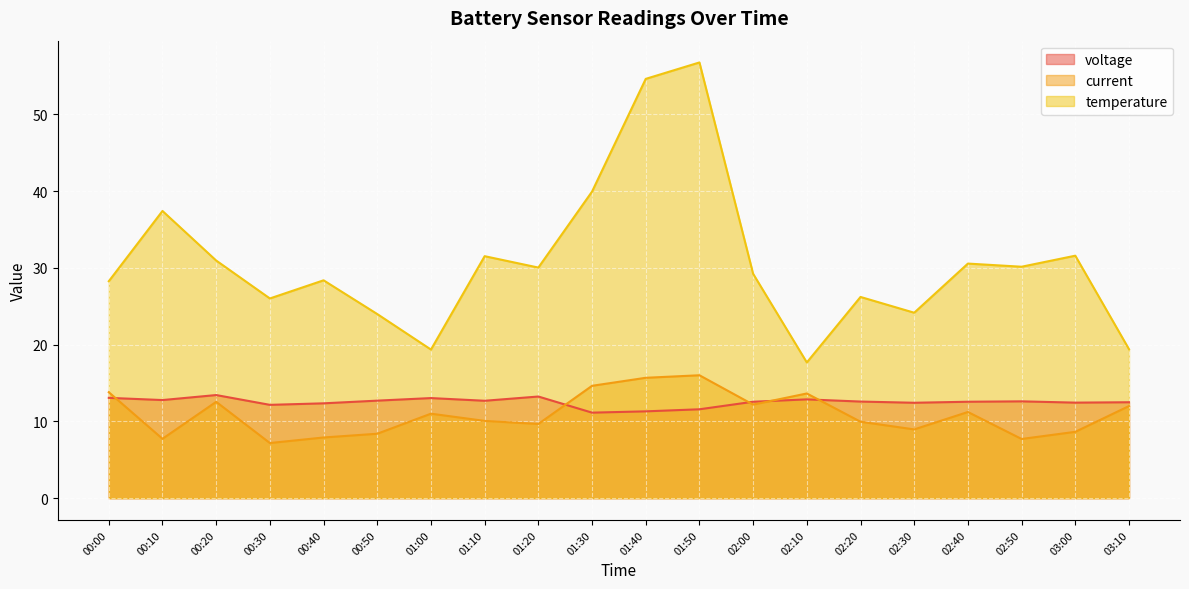

What is the sum of all temperature values?

616.4